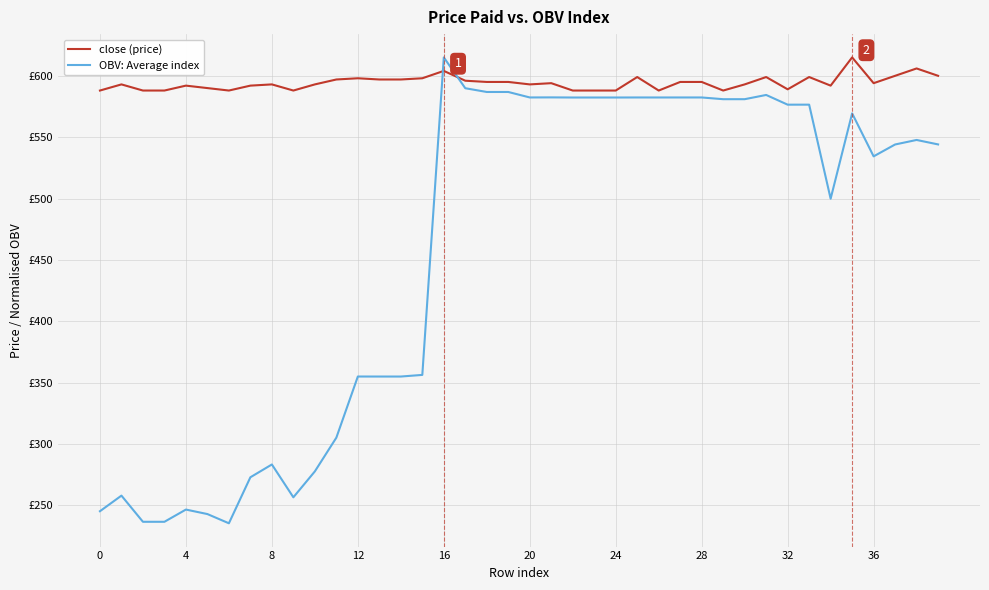

Reading left to right, transcribe all the data shown in this chart.

close (price): 588.0	593.0	588.0	588.0	592.0	590.0	588.0	592.0	593.0	588.0	593.0	597.0	598.0	597.0	597.0	598.0	604.0	596.0	595.0	595.0	593.0	594.0	588.0	588.0	588.0	599.0	588.0	595.0	595.0	588.0	593.0	599.0	589.0	599.0	592.0	615.0	594.0	600.0	606.0	600.0
OBV: Average index: 245.2	257.9	236.5	236.5	246.5	242.8	235.3	272.8	283.2	256.5	277.6	305.1	354.9	354.9	354.9	356.2	615.0	589.9	586.8	586.8	582.4	582.4	582.3	582.3	582.3	582.4	582.3	582.4	582.4	580.9	580.9	584.4	576.5	576.5	499.8	569.4	534.4	544.0	547.7	544.1